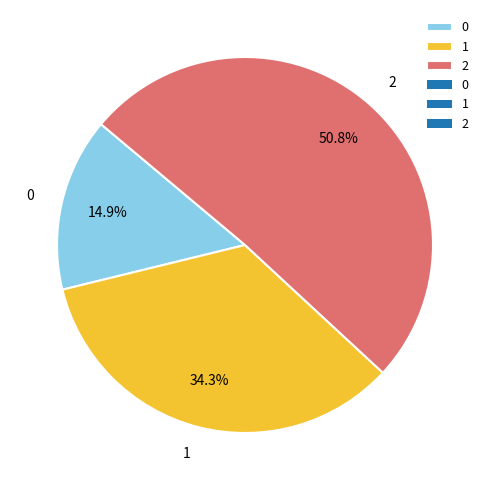

Is there any slice that represents more than half of the pie?

Yes